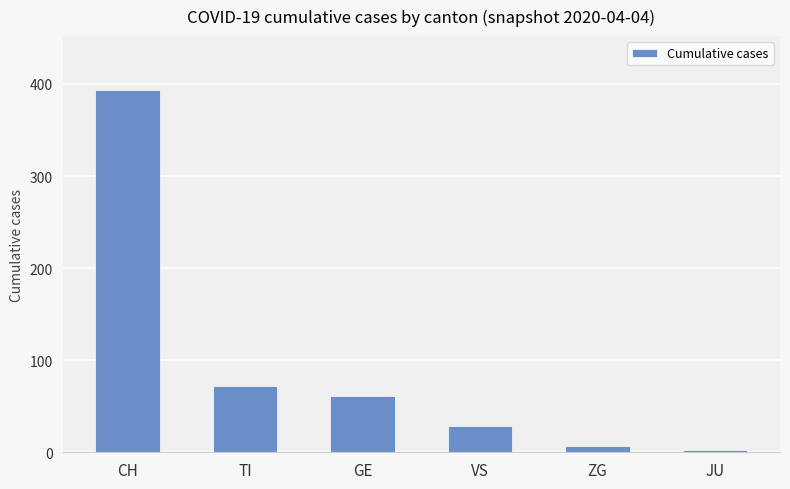

Reading right to left, what are all the values shown in this chart?

3	7	28	61	72	393